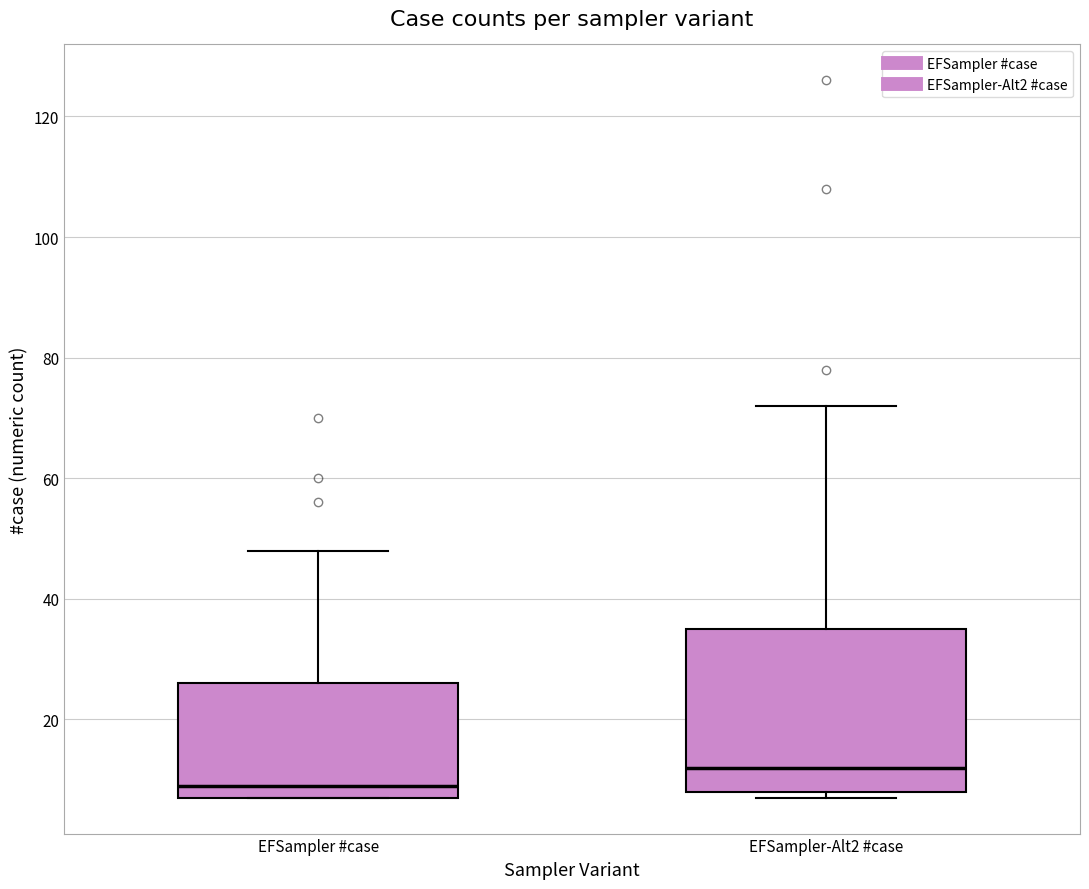

Which box has the highest median line?

EFSampler-Alt2 #case